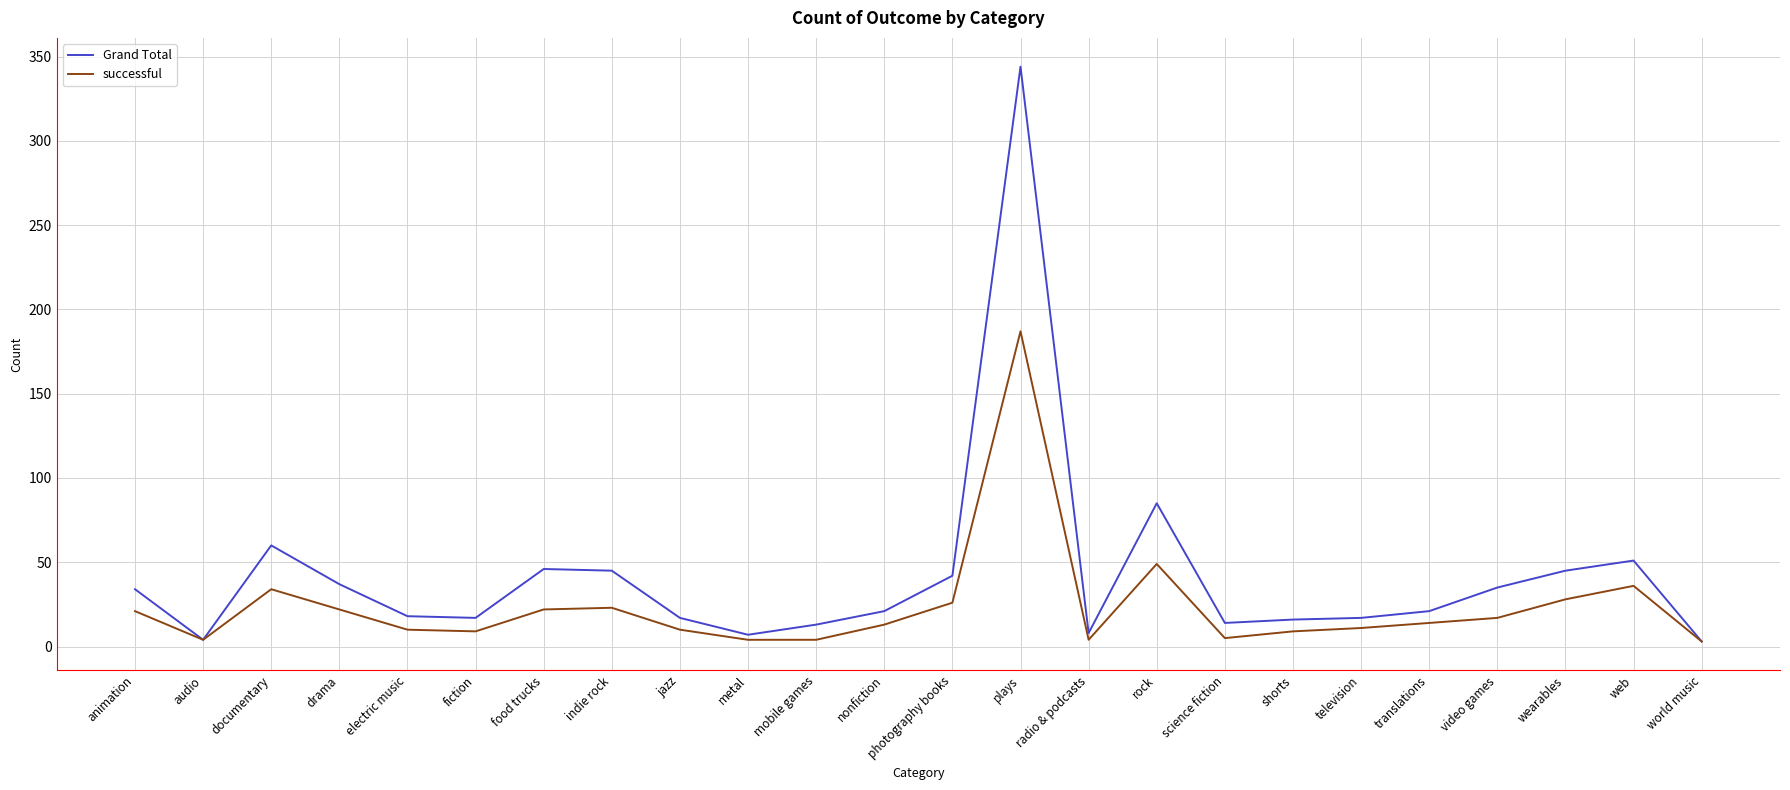

What is the approximate value of successful at video games?

17